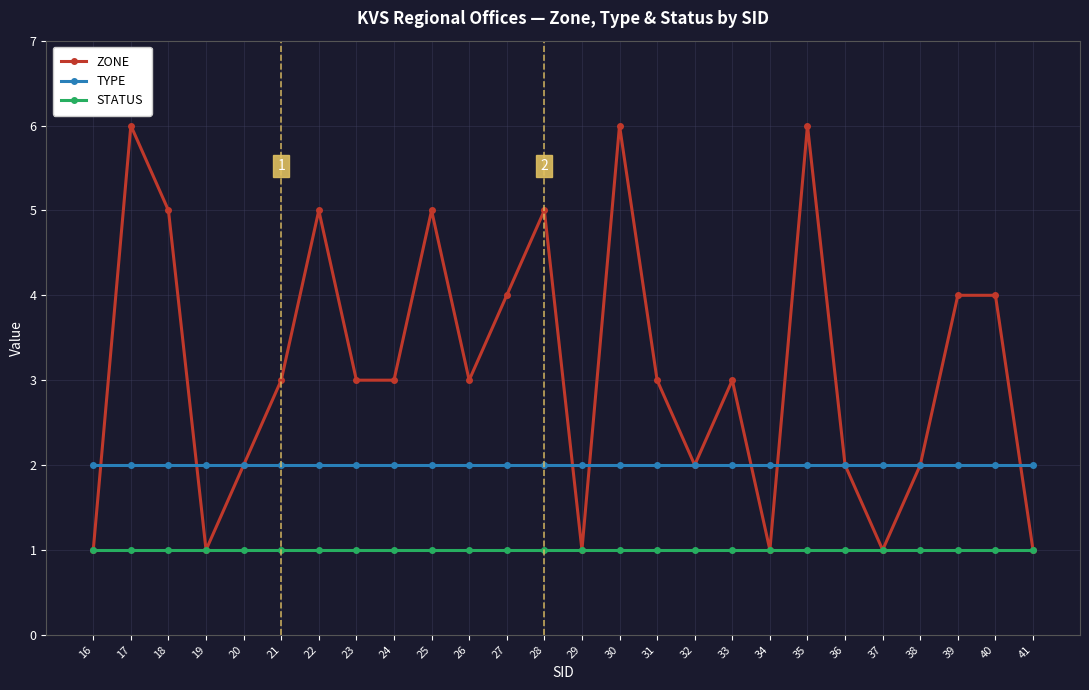

Rank the series by their maximum value, from lowest to highest.

STATUS, TYPE, ZONE